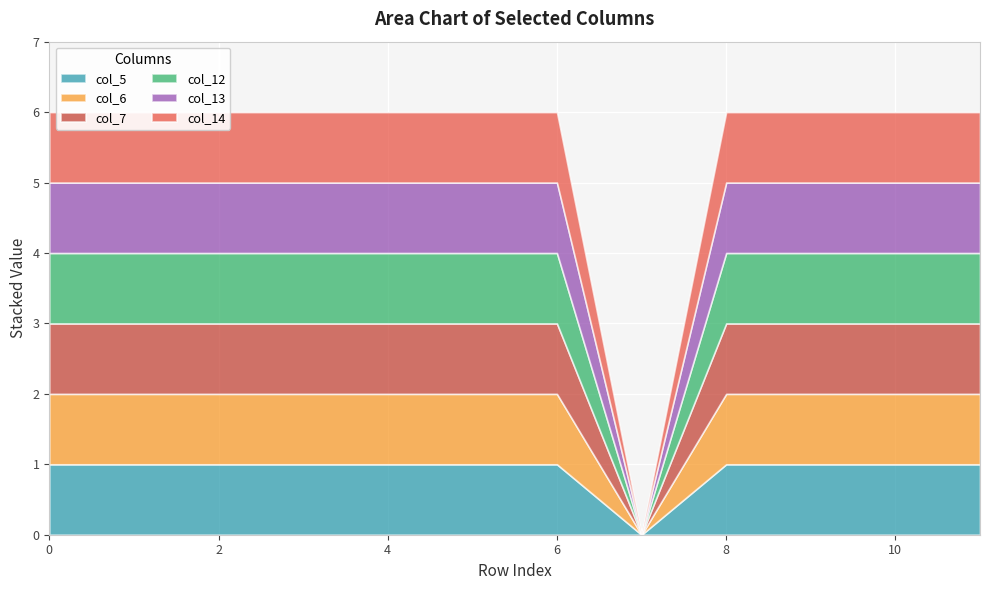

Rank the series by their maximum value, from lowest to highest.

col_5, col_6, col_7, col_12, col_13, col_14